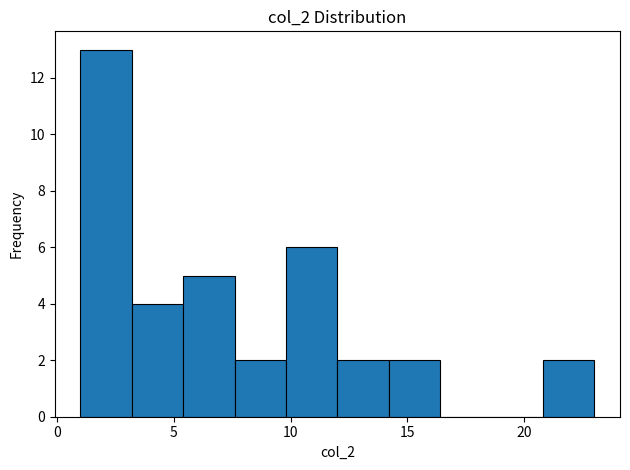

How tall is the bar that spans 14.2 to 16.4 on the x-axis? Neither the bar edges nor the heights are printed on the chart, so give them approximately, as read against the axes.

2